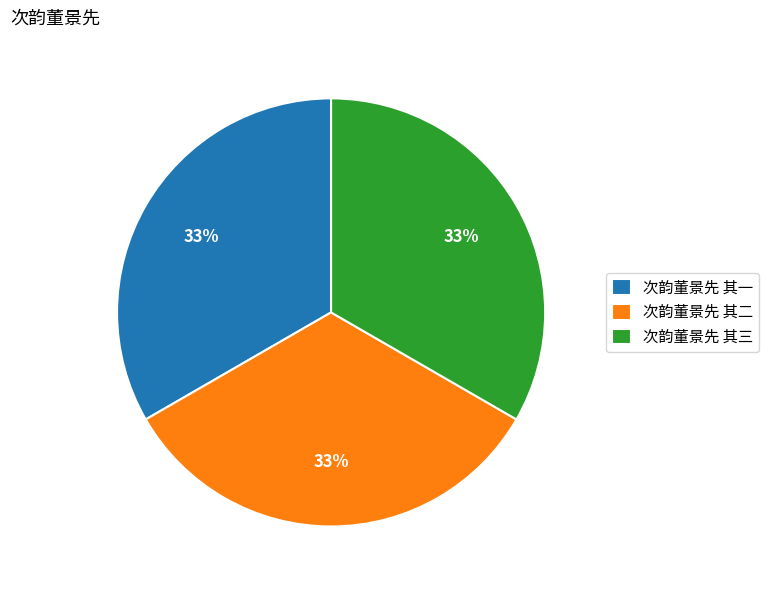

Approximately how many times larger is the value at 次韵董景先 其三 compared to 次韵董景先 其二?

1.0